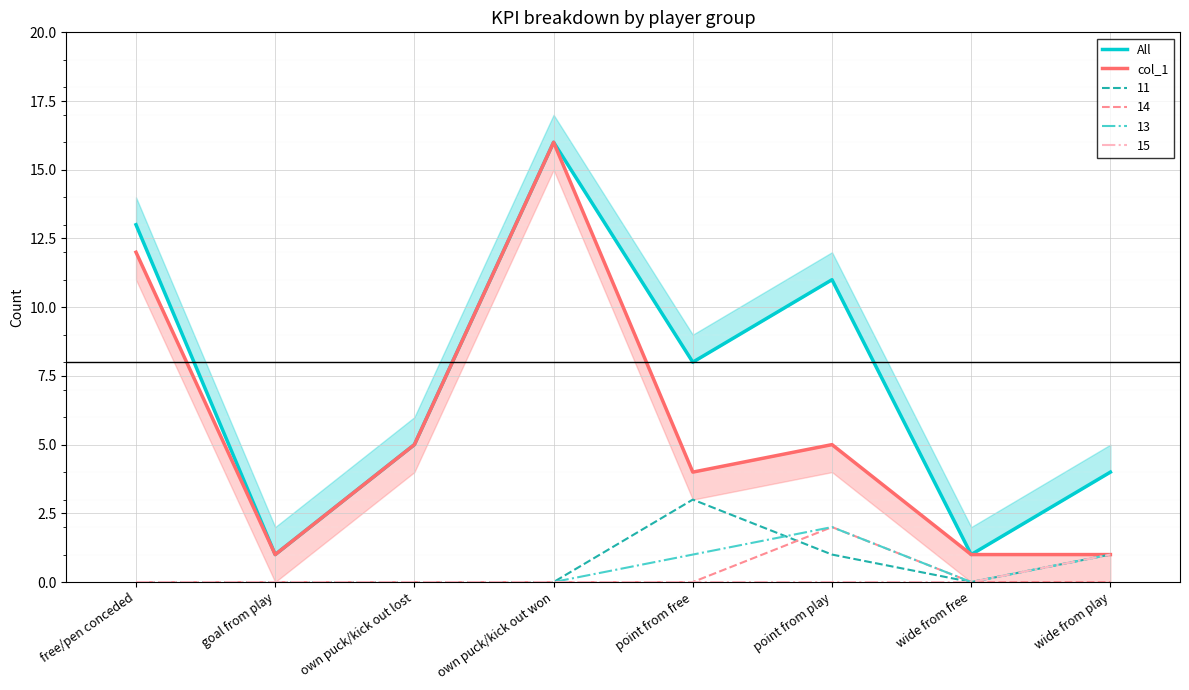

In All, how many points are lower than both neighbors (excluding endpoints)?

3